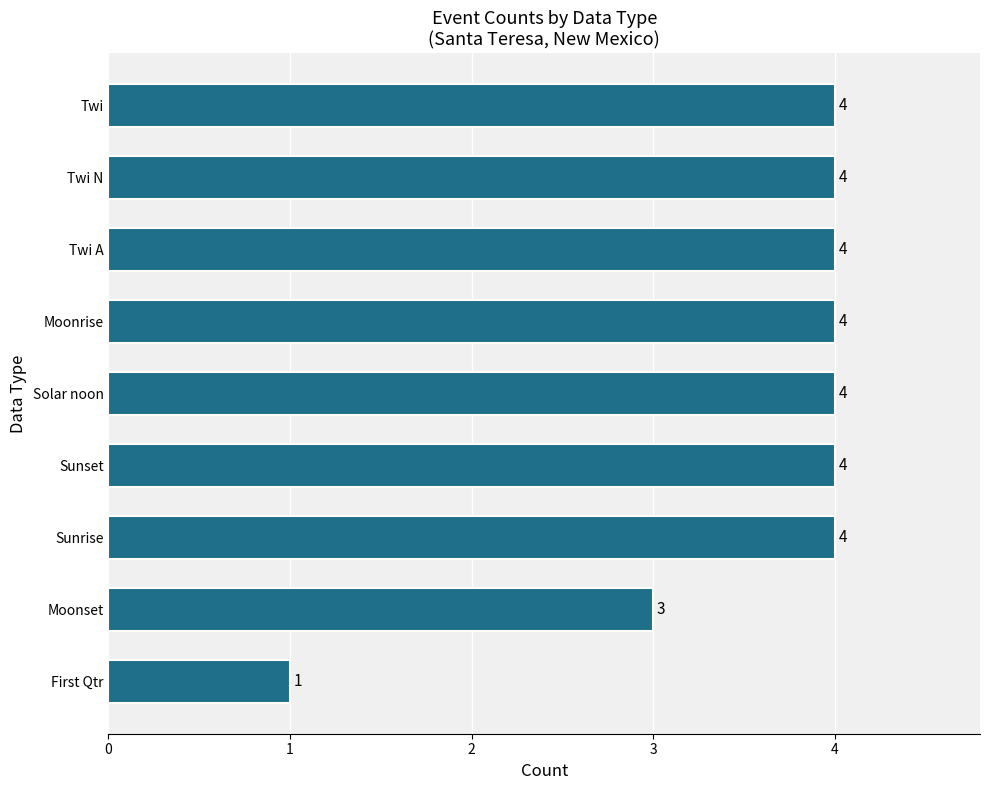

The value at Solar noon is 7. True or false?

False